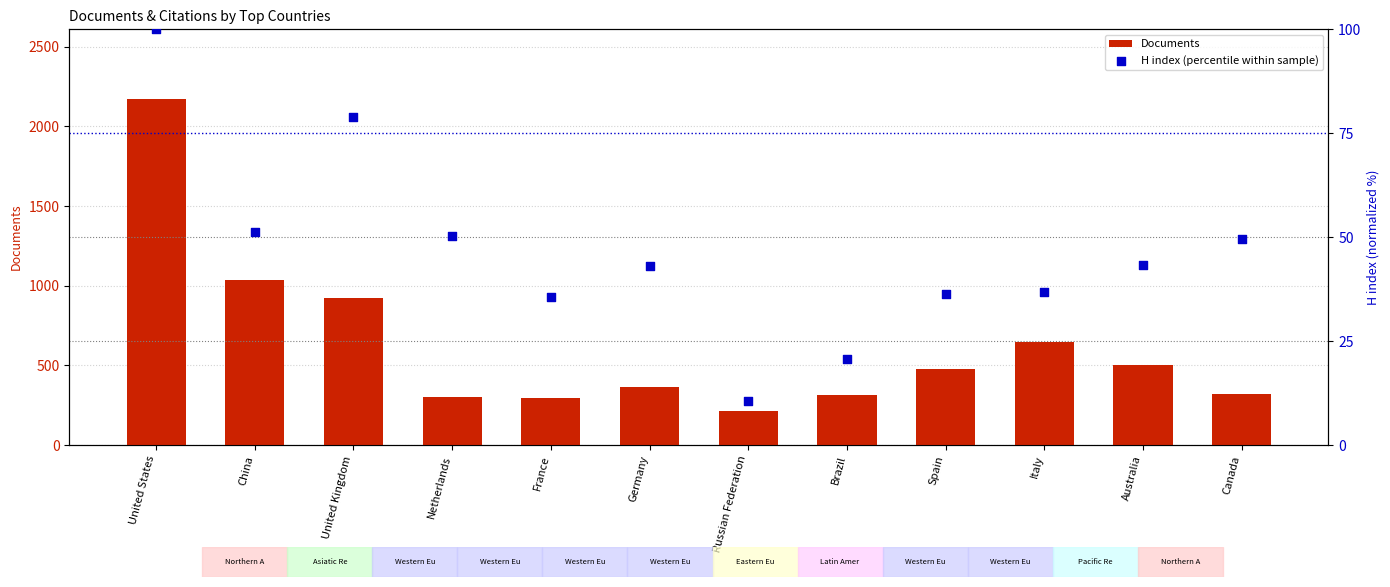

Which series reaches the minimum Y coordinate?

H index (percentile within sample)